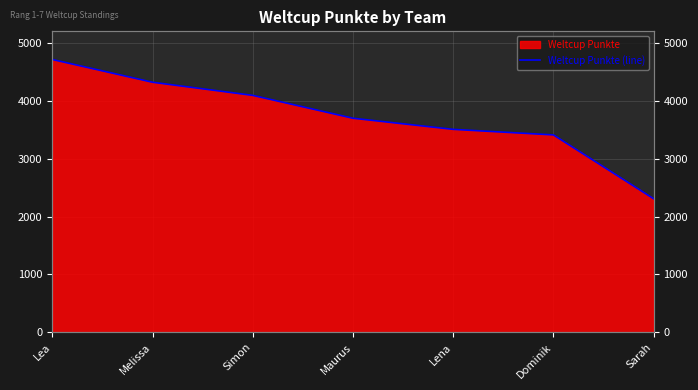

What is the label of the 3rd point from the left?

Simon